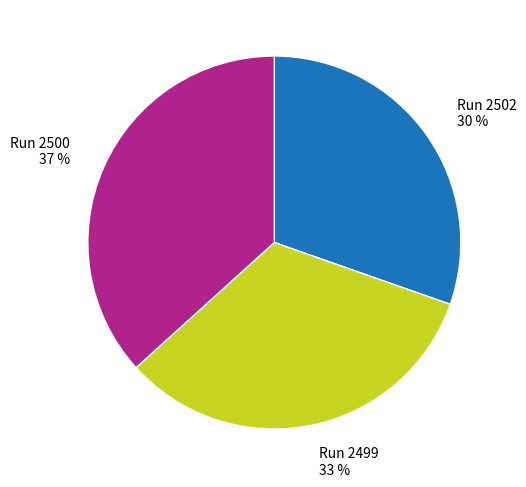

To the nearest percent, what is the average slice percentage?

33%